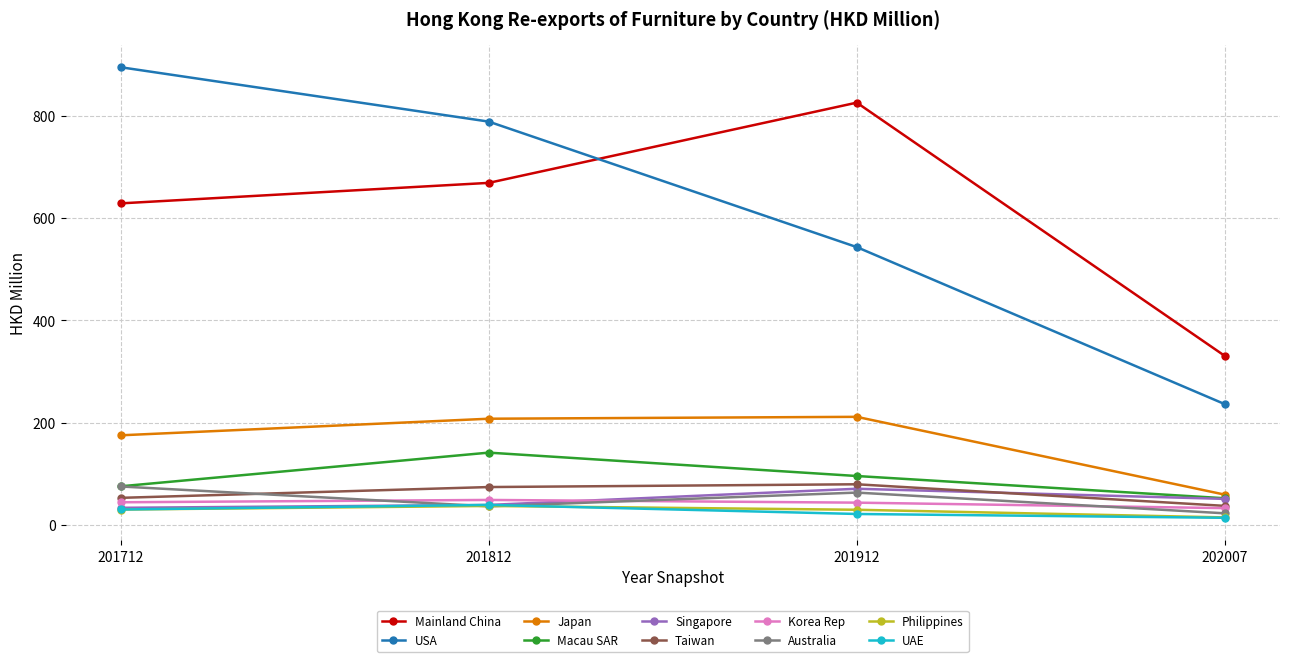

Which series has the widest spread of values?

USA